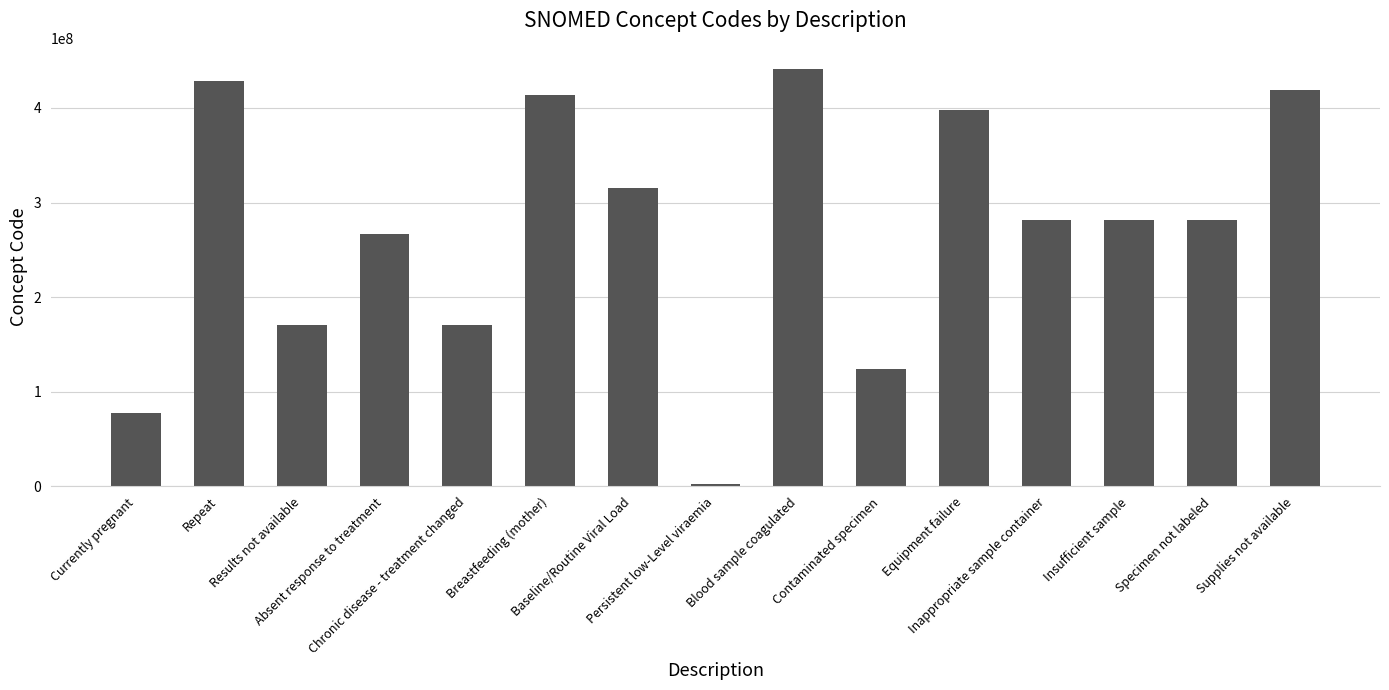

What position from the left is Specimen not labeled?

14